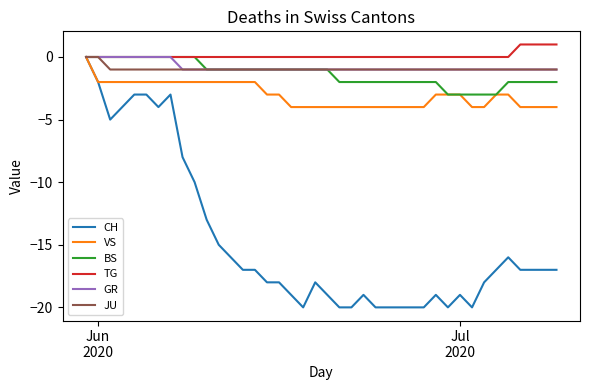

Count the BS values in the range -2 to 0.

35